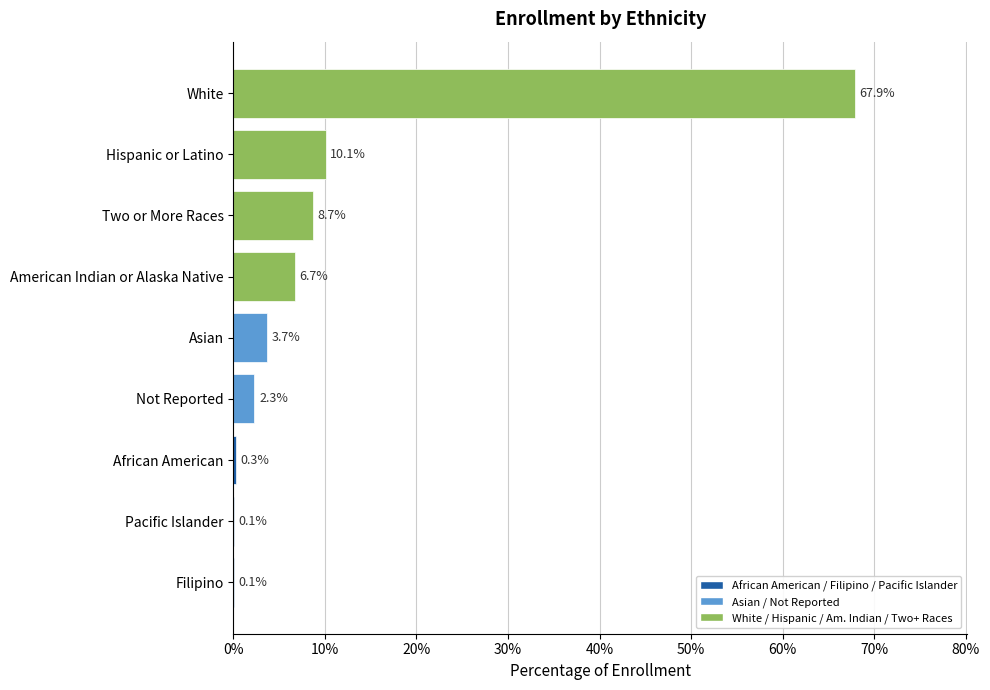

Reading top to bottom, list all the values displayed in this chart.

White=67.9	Hispanic or Latino=10.1	Two or More Races=8.7	American Indian or Alaska Native=6.7	Asian=3.7	Not Reported=2.3	African American=0.3	Pacific Islander=0.1	Filipino=0.1